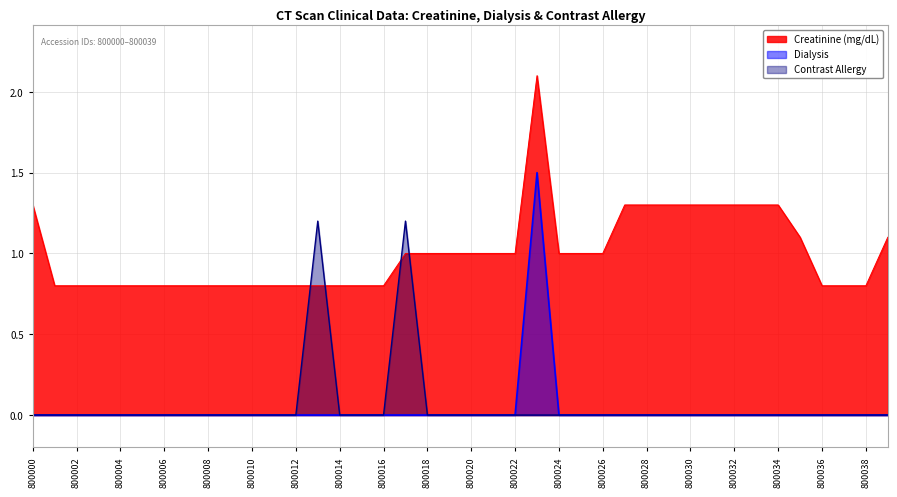

True or false: Dialysis has a value of 0.0 at 800000.

True